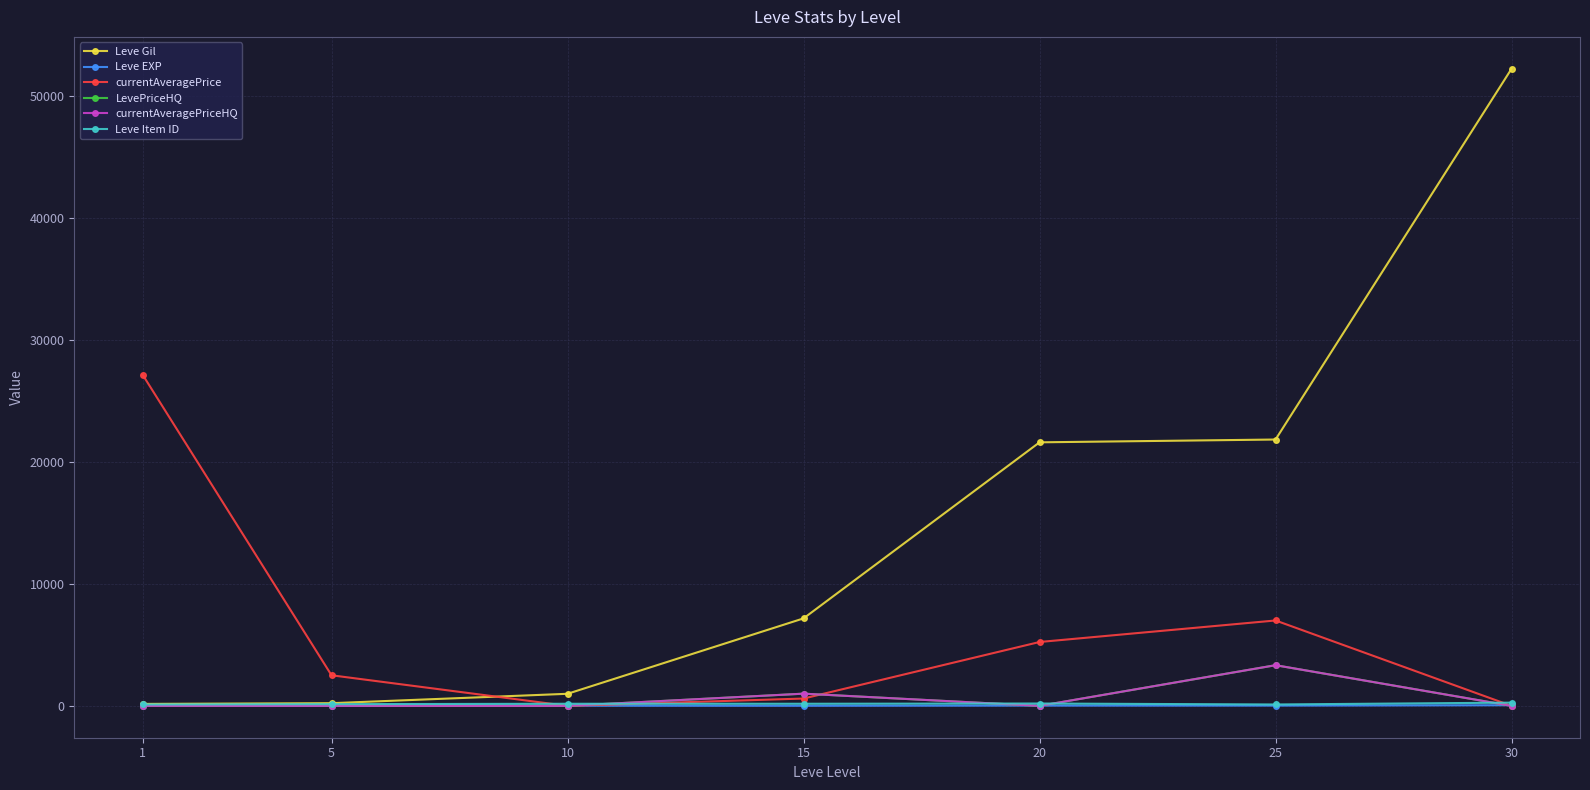

What is the total value across all series at 15?

9950